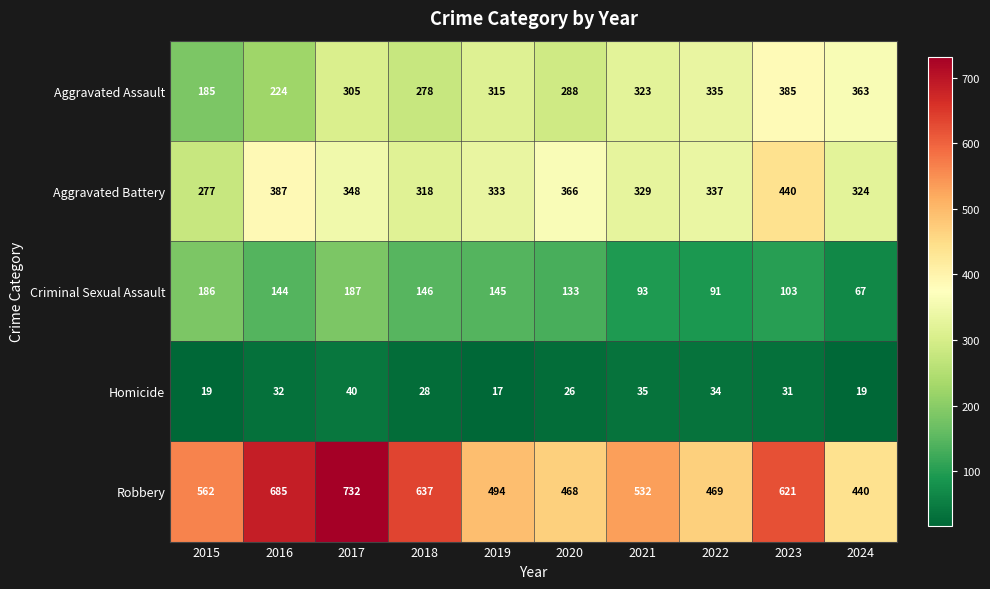

Which label corresponds to the largest value in the chart?

2017